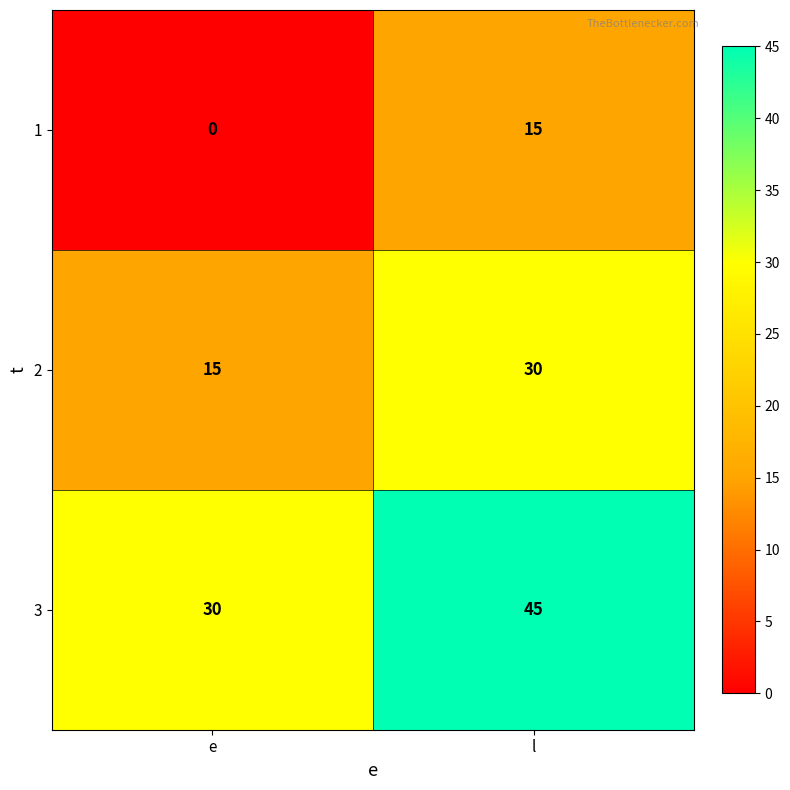

List the series in order of their peak value, lowest first.

1, 2, 3